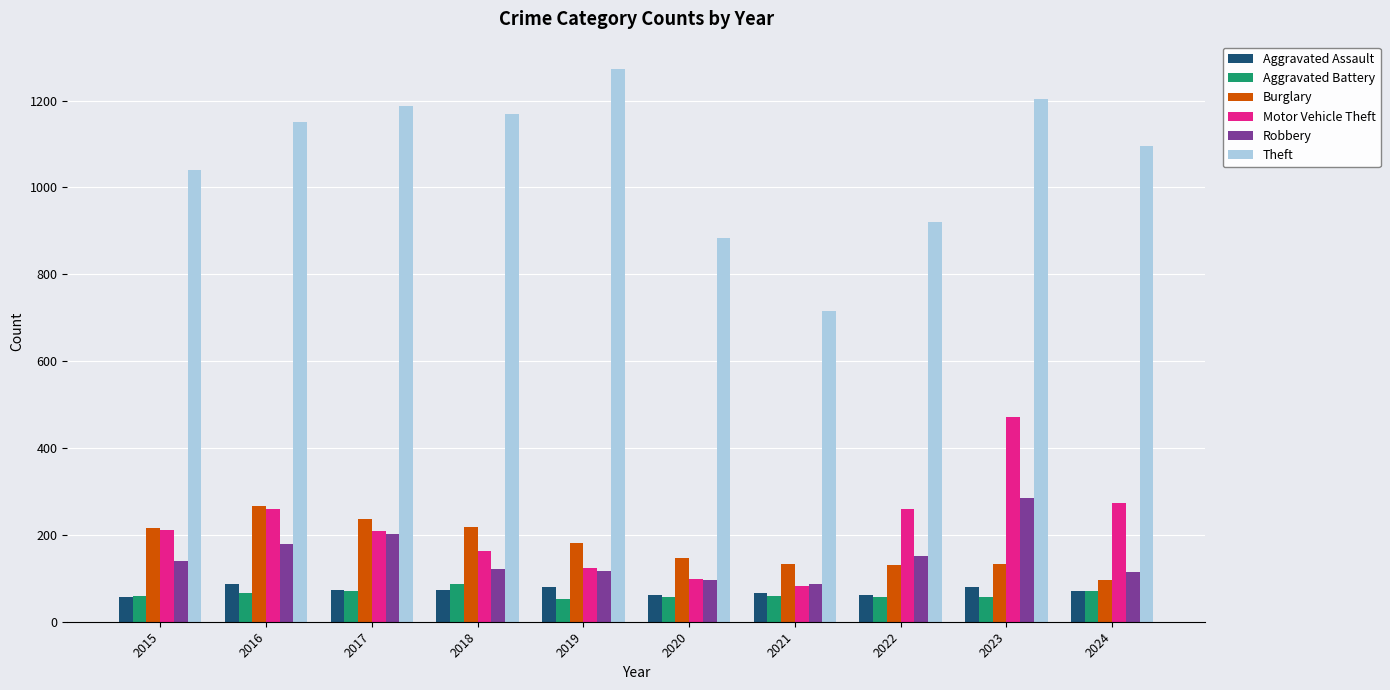

What is the minimum value shown in the chart?

53